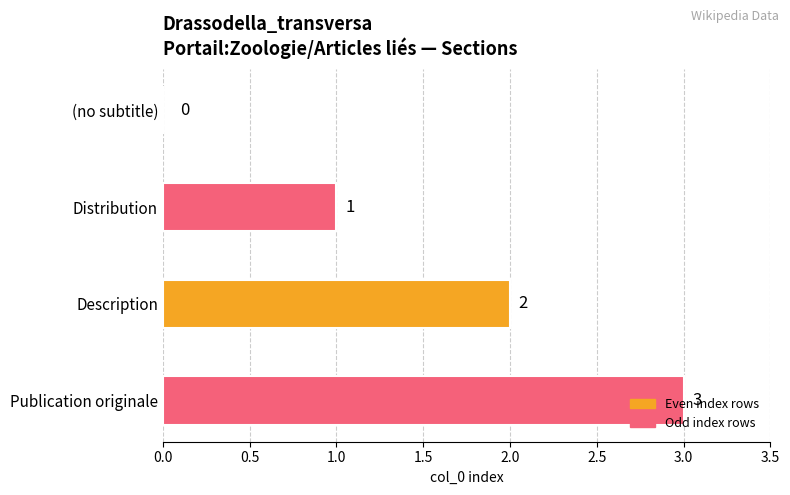

How many series are shown in this chart?

1